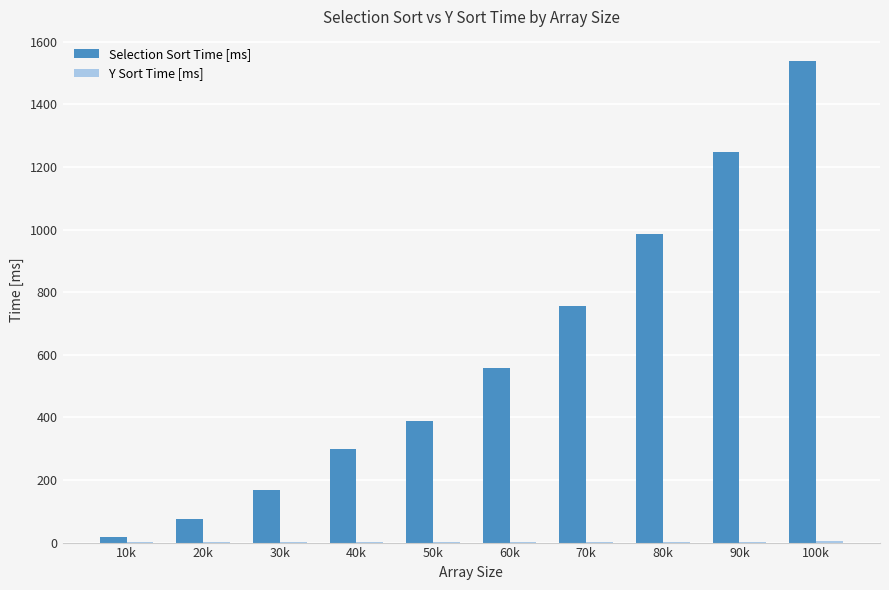

Count the number of categories in the chart.

10